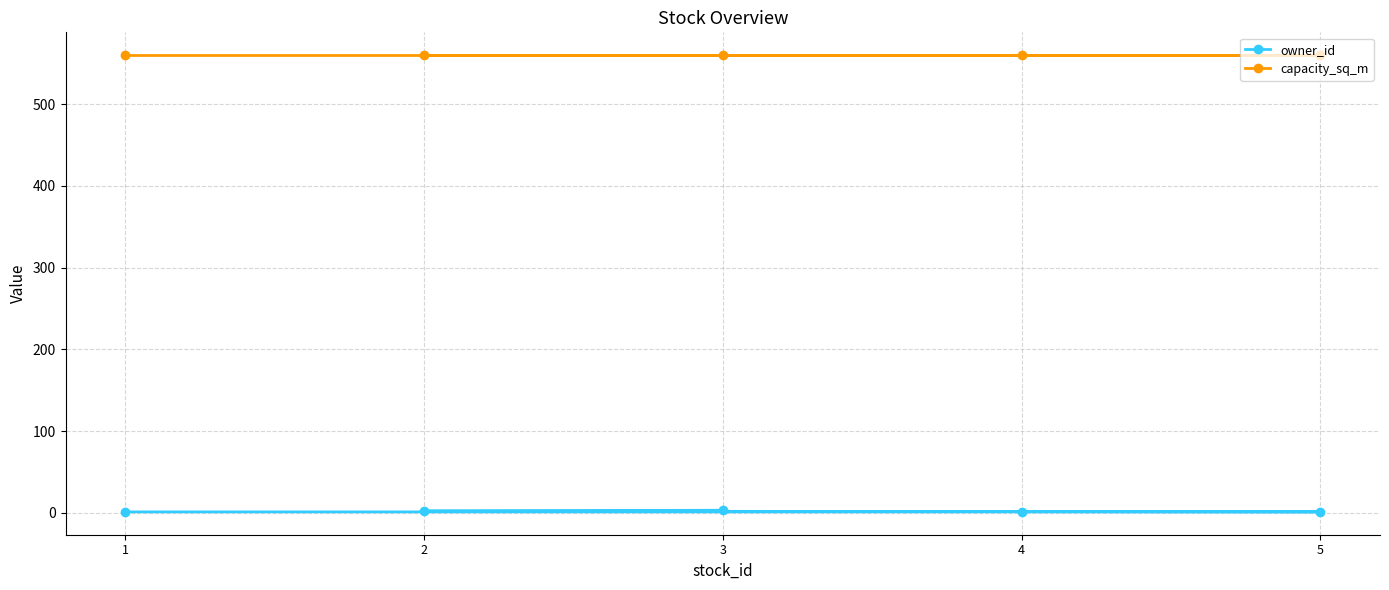

True or false: owner_id has more than 1 interior local peaks.

False